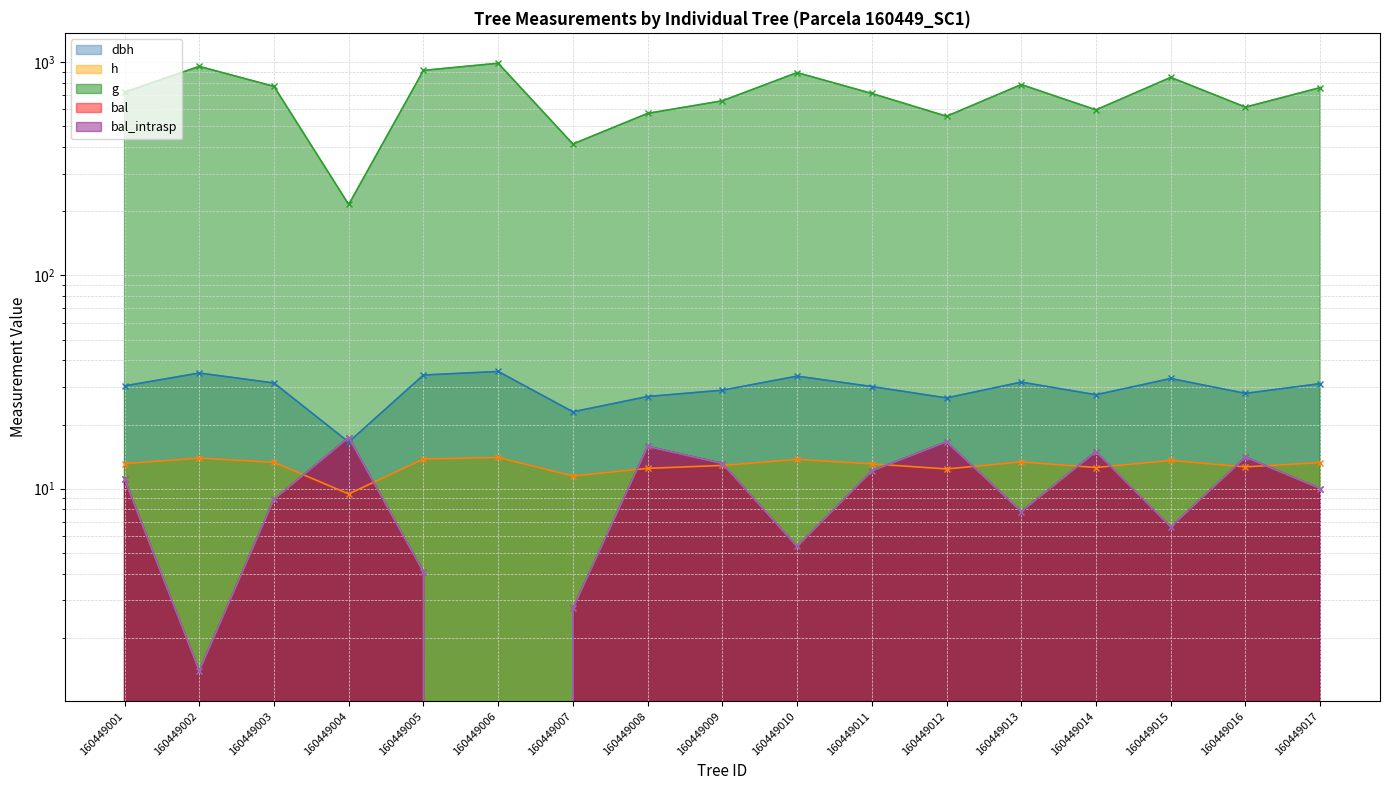

How many lines are shown in the chart?

5